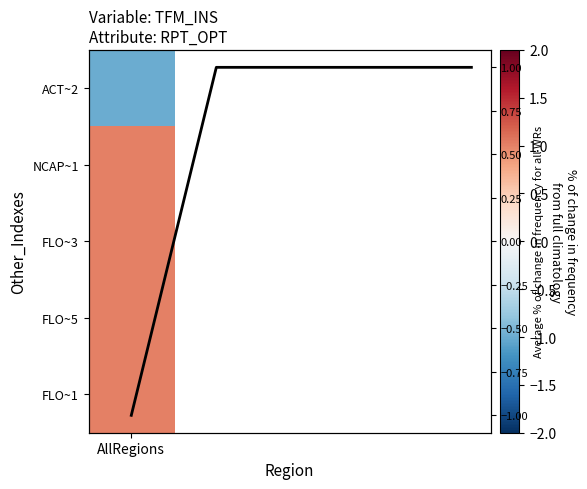

Reading left to right, what are all the values shown in this chart?

AllRegions=-1	1=1	2=1	3=1	4=1